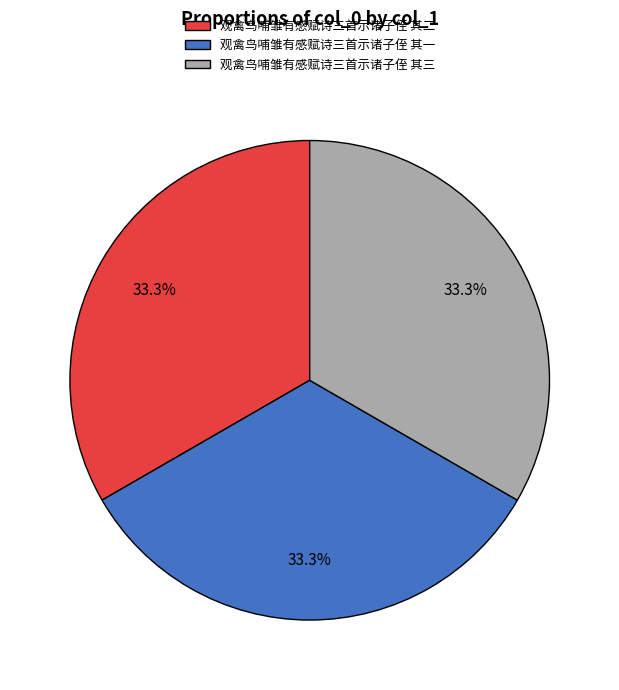

To the nearest percent, what is the combined percentage of 观禽鸟哺雏有感赋诗三首示诸子侄 其一 and 观禽鸟哺雏有感赋诗三首示诸子侄 其二?

67%